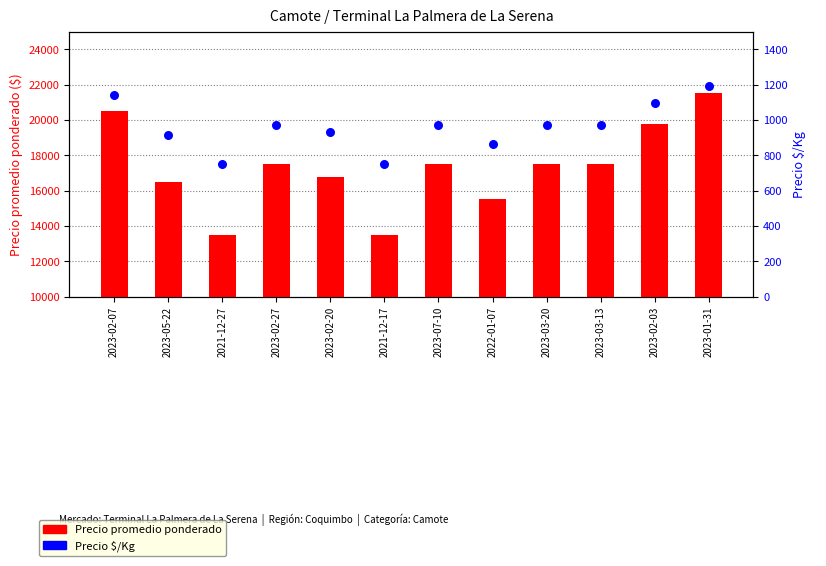

At how many categories does at least one series exceed 15945?

9